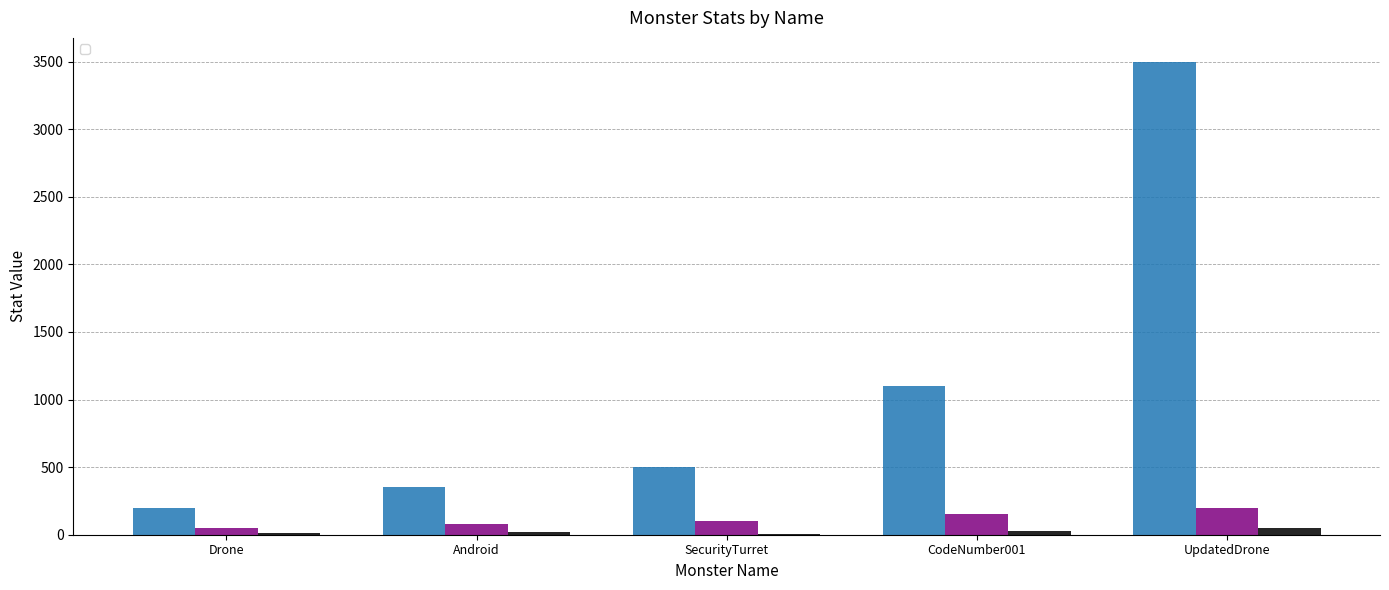

What value does the _def series have at CodeNumber001?

30